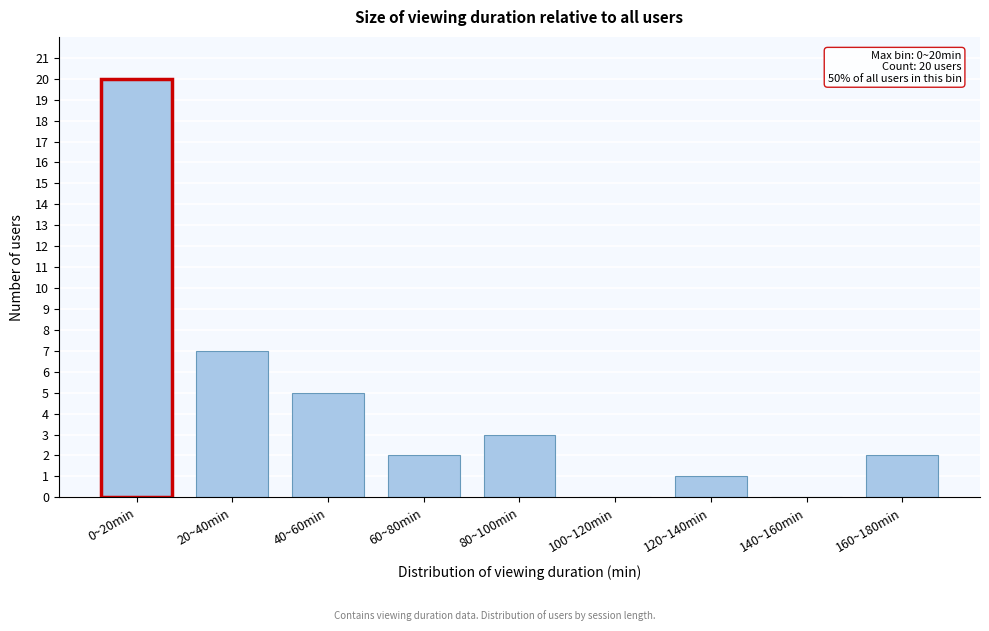

Reading left to right, what are all the values shown in this chart?

0~20min=20	20~40min=7	40~60min=5	60~80min=2	80~100min=3	100~120min=0	120~140min=1	140~160min=0	160~180min=2